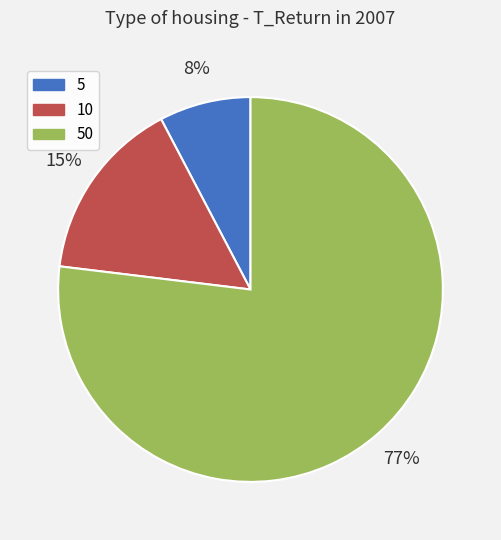

To the nearest percent, what is the difference between the largest and smallest slice percentages?

69%